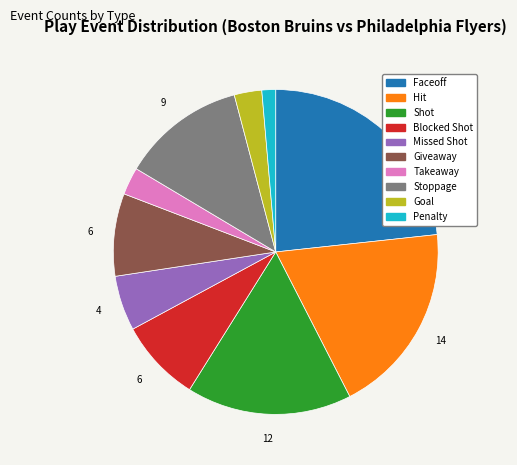

Count the number of slices in the pie.

10